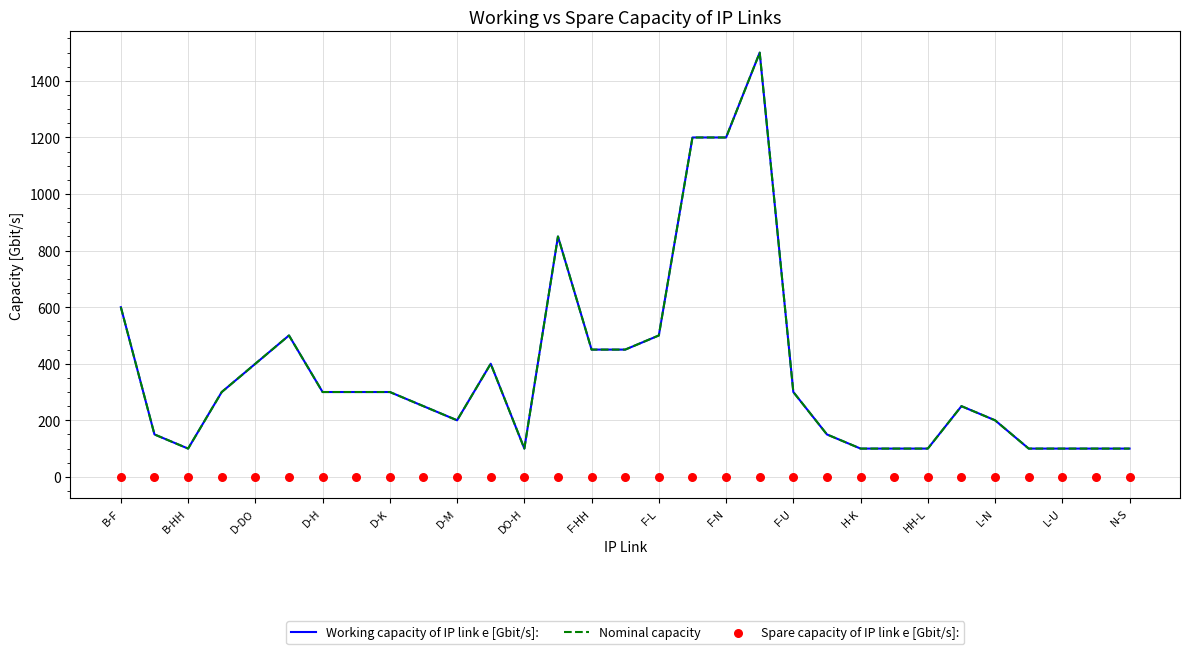

What are all the series names shown in the legend?

Working capacity of IP link e [Gbit/s]:, Nominal capacity, Spare capacity of IP link e [Gbit/s]: